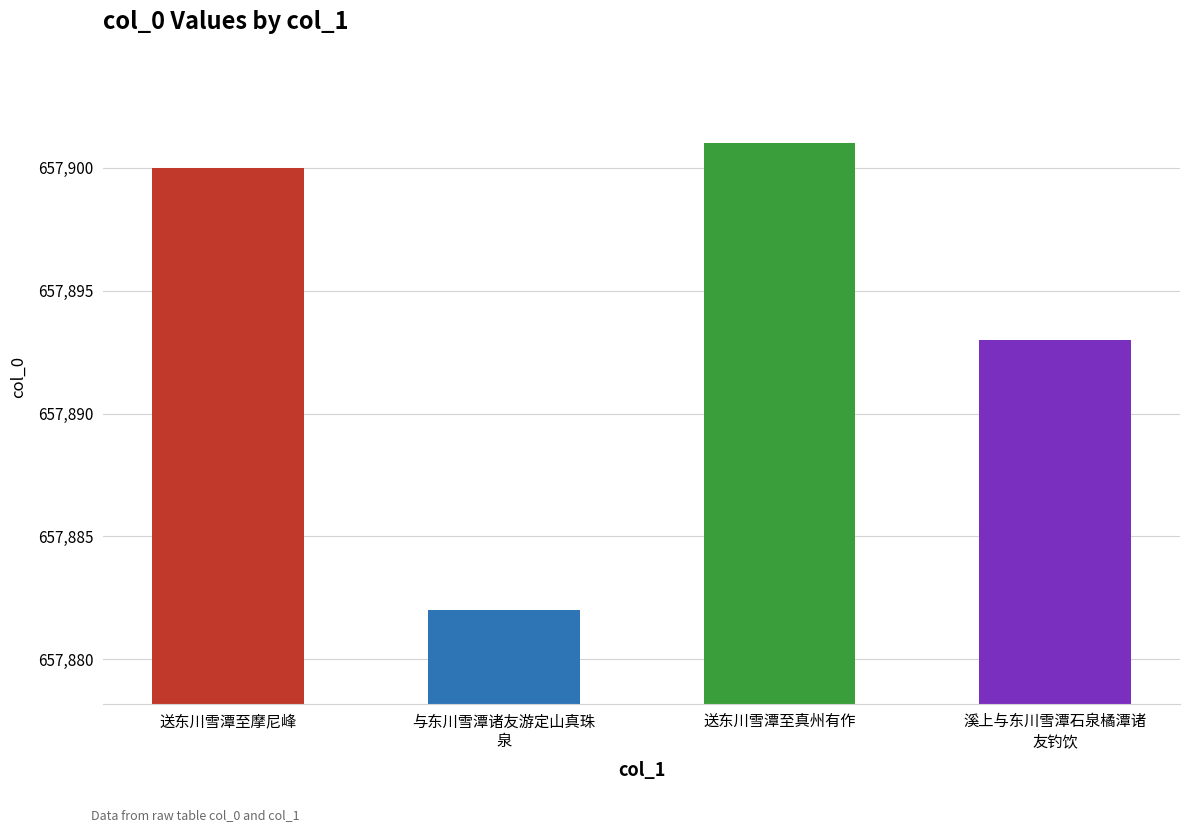

Rank the categories by value from highest to lowest.

送东川雪潭至真州有作, 送东川雪潭至摩尼峰, 溪上与东川雪潭石泉橘潭诸
友钓饮, 与东川雪潭诸友游定山真珠
泉